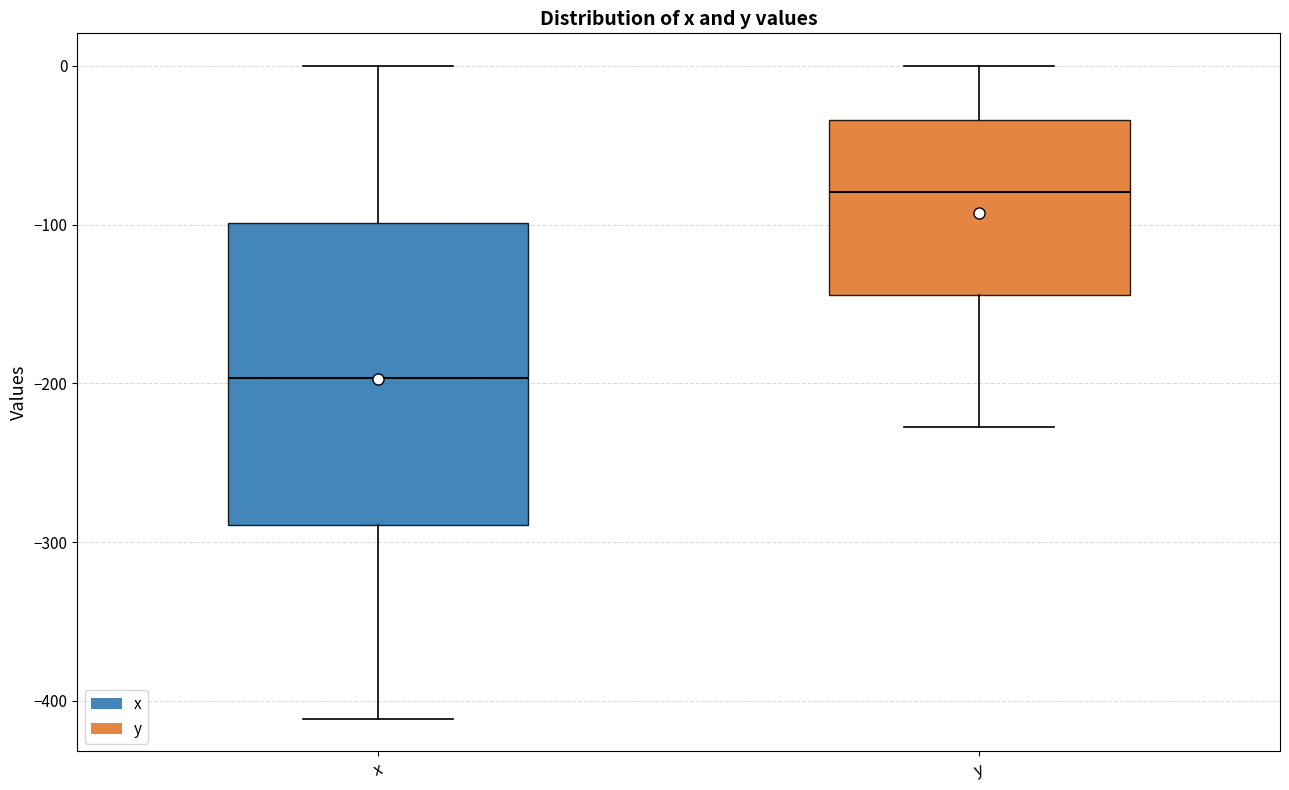

Comparing the boxes themselves (not the whiskers), which one is the tallest?

x